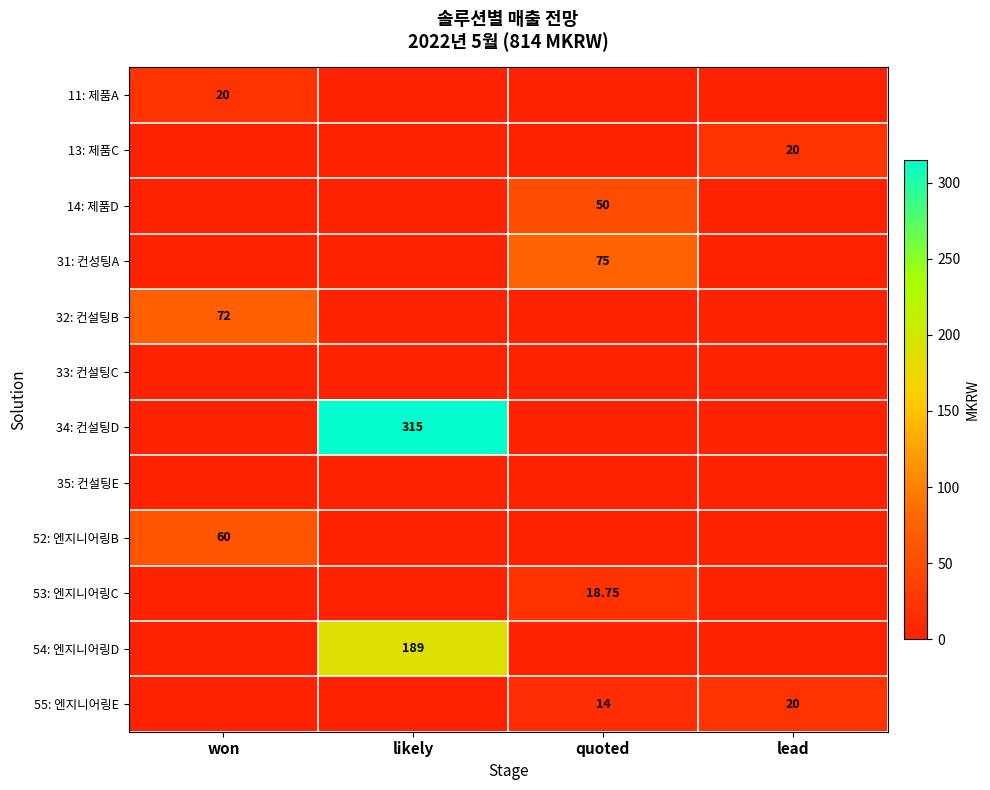

What value does the 32: 컨설팅B series have at won?

72.0